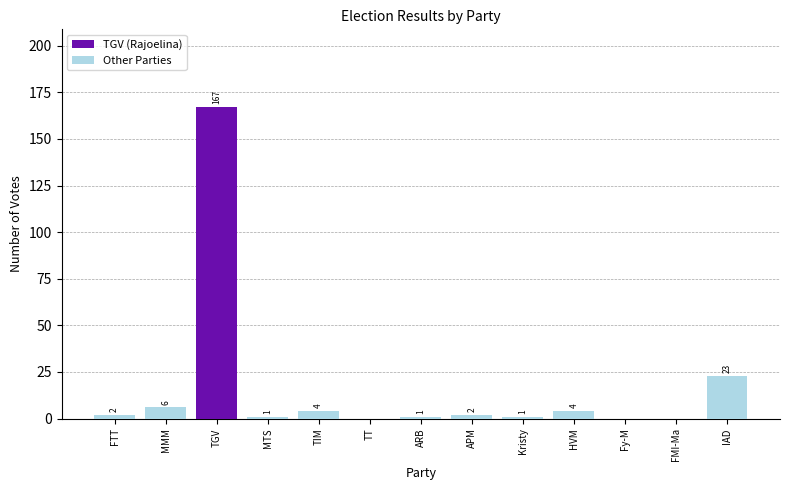

How many bars are there in each group?

2